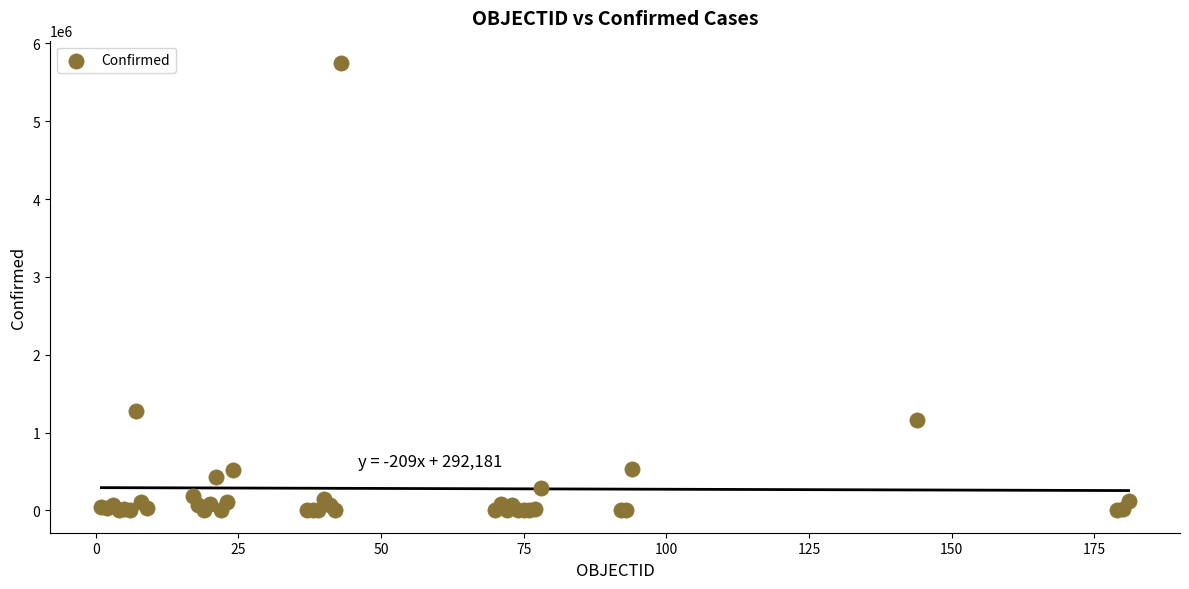

What Y value in the scatter plot is closest to 2873895?

1273356